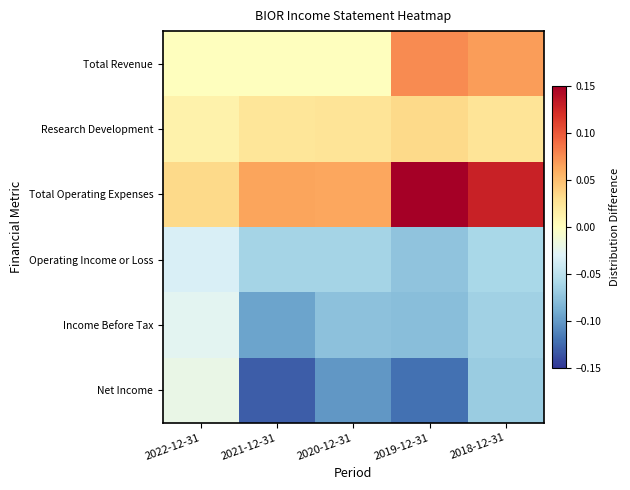

Between 2019-12-31 and 2022-12-31, which is larger?

2019-12-31